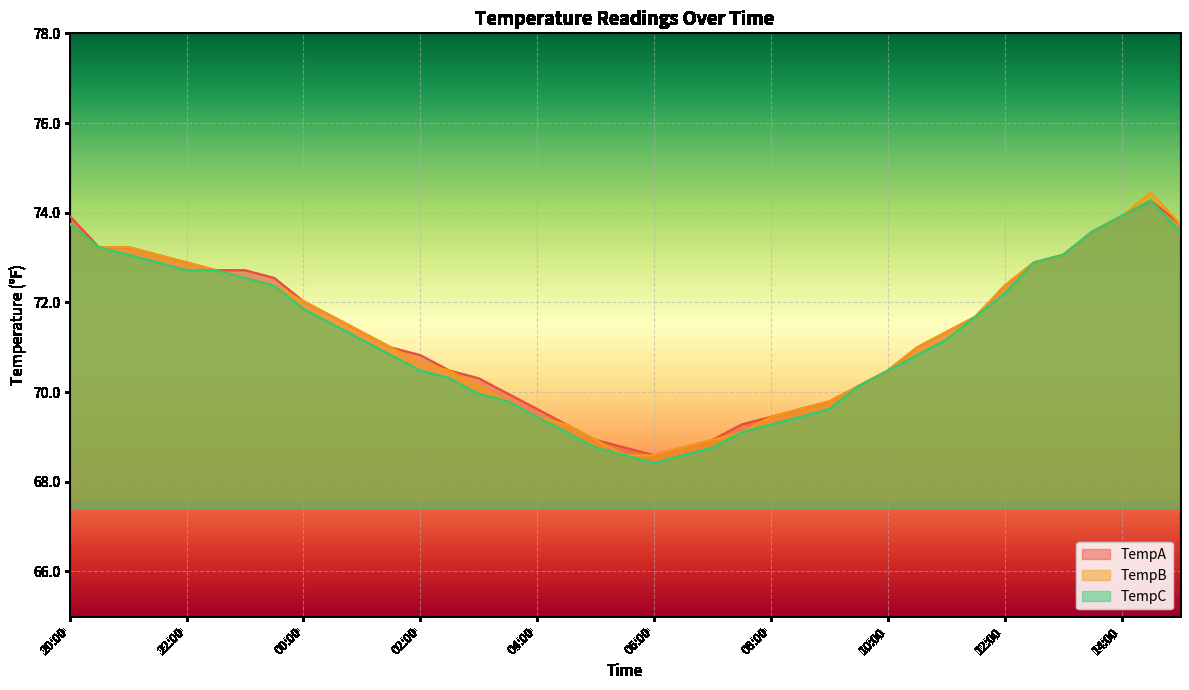

True or false: TempC and TempA cross at least once.

False